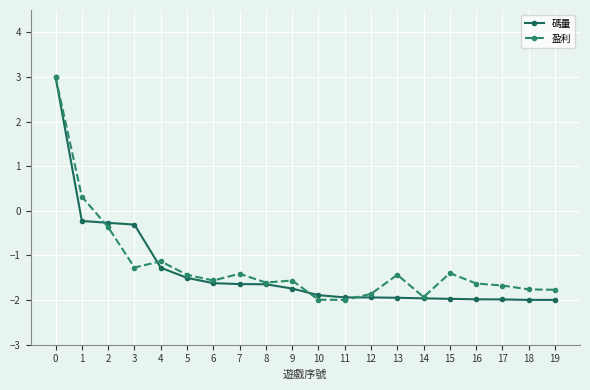

Does the chart display data point markers on the line(s)?

Yes